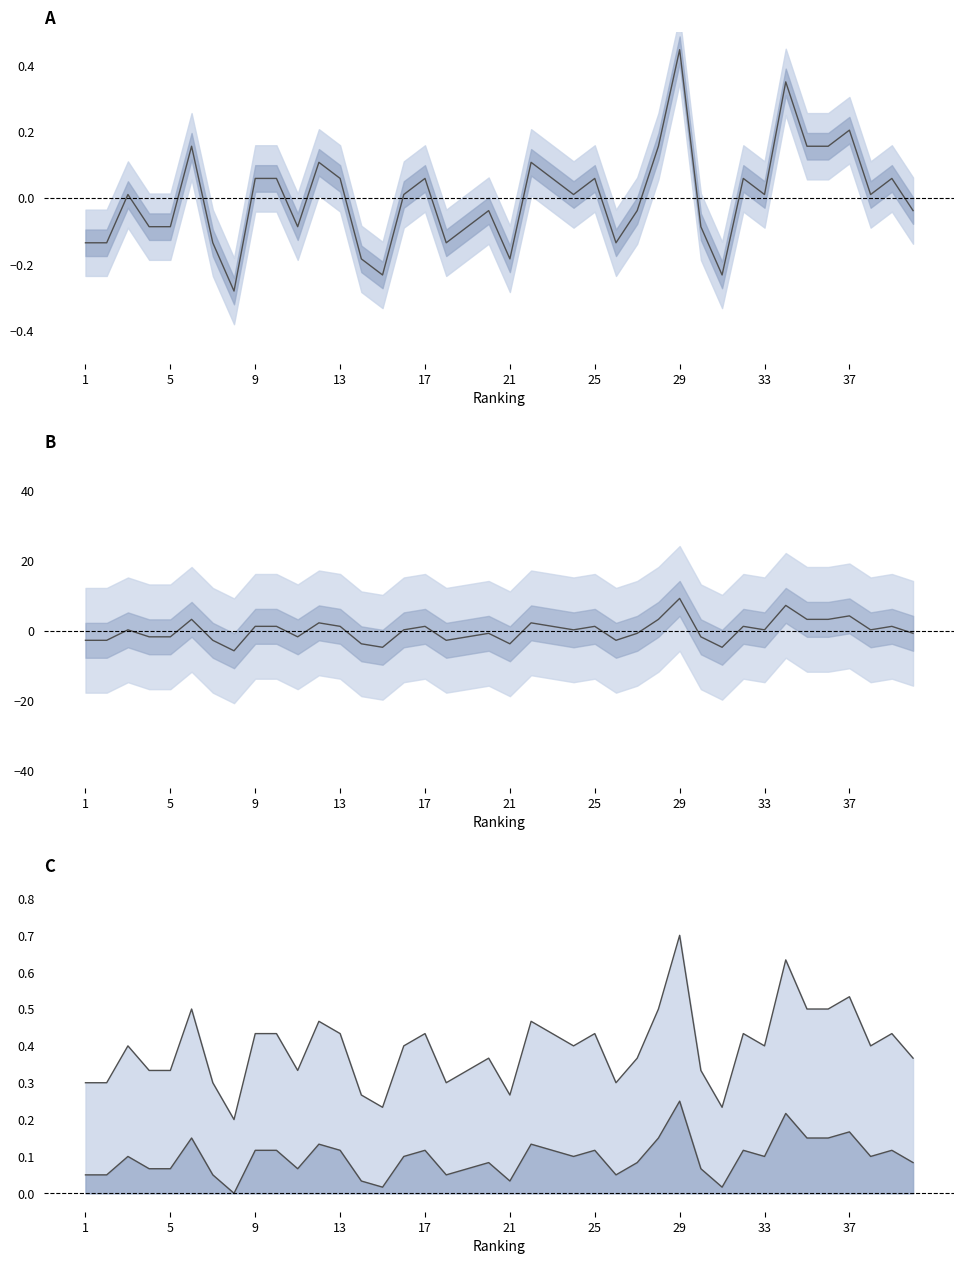

Is the value of Lower line at 30 greater than the value of Upper line at 31?

No